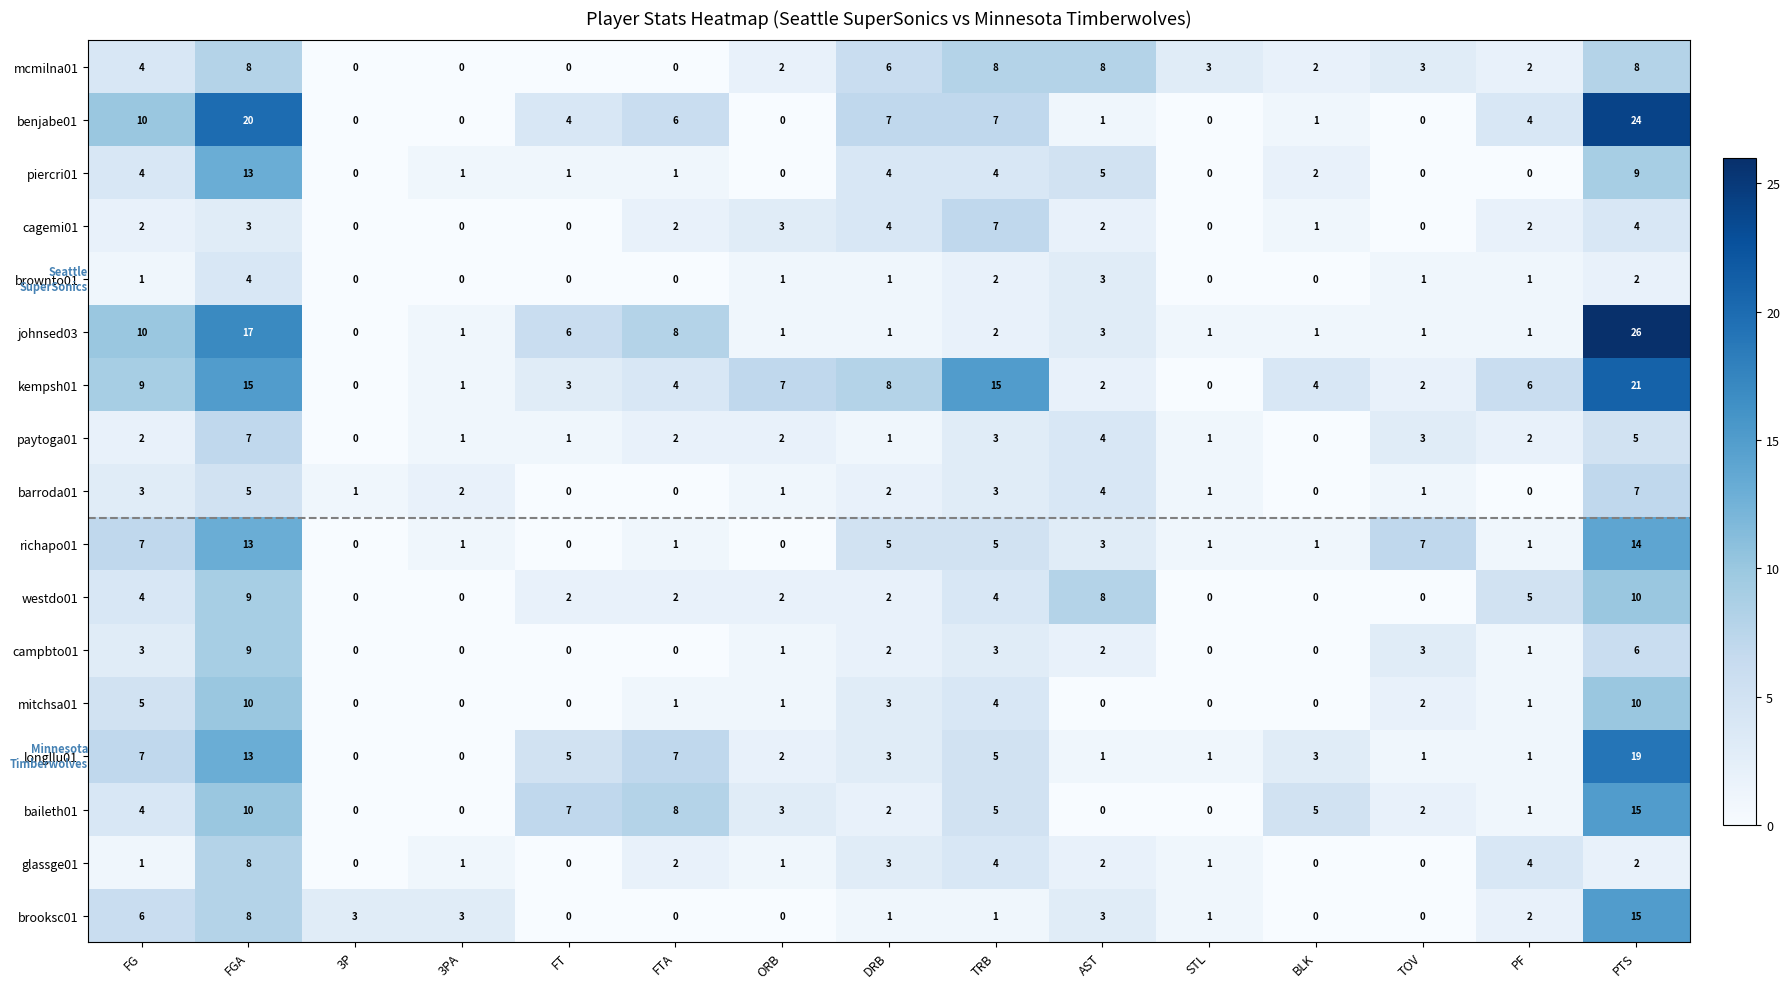

How many categories are shown in the chart?

15